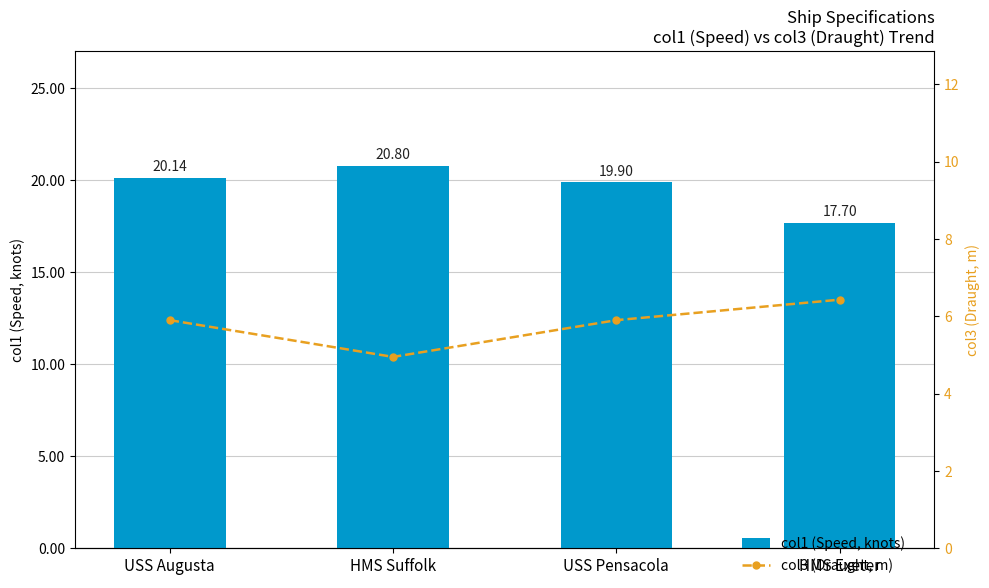

True or false: col3 (Draught, m) has a value of 5.9 at USS Pensacola.

True